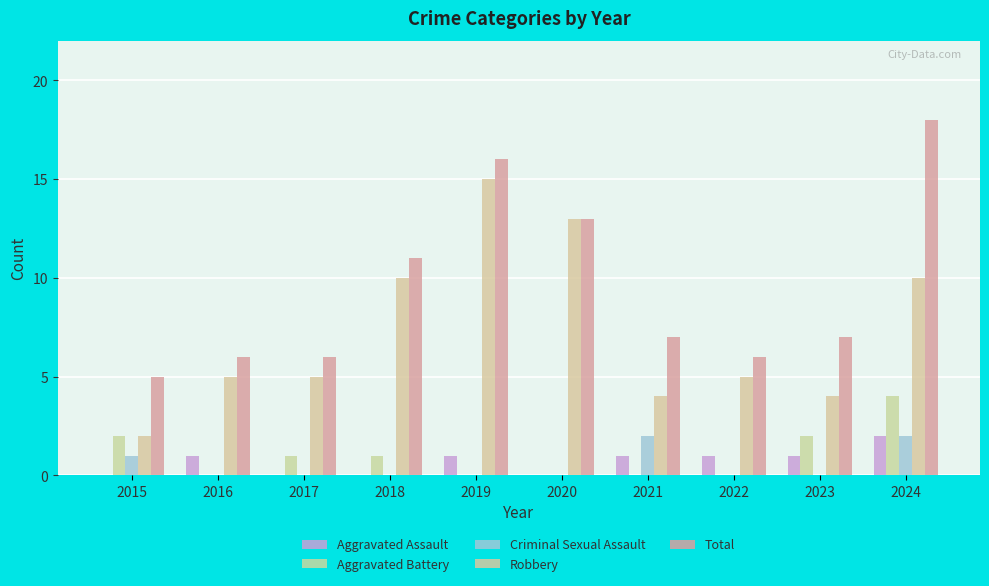

Count the number of data series in this chart.

5